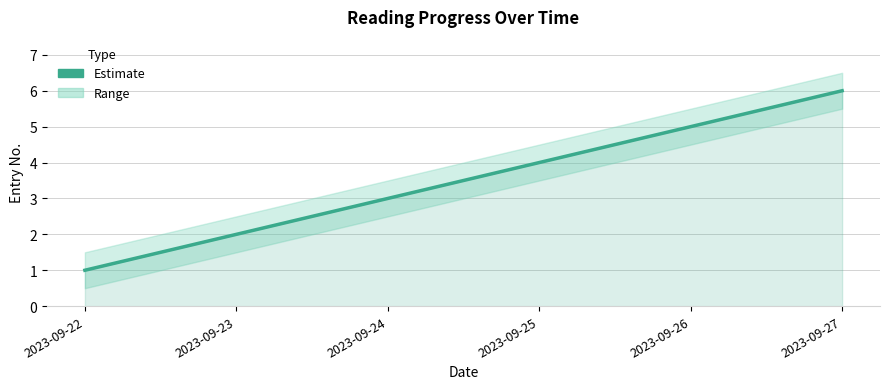

What is the sum of the values at 2023-09-23 and 2023-09-25?

6